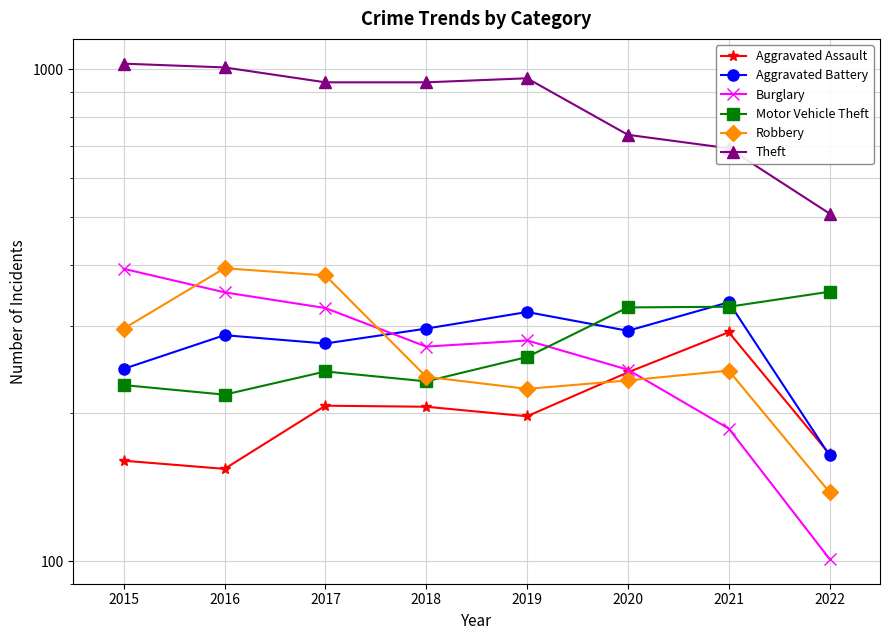

Does the chart have visible grid lines?

Yes